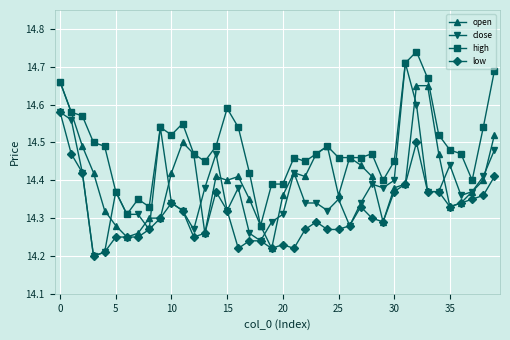

What is the sum of all open values?

576.2